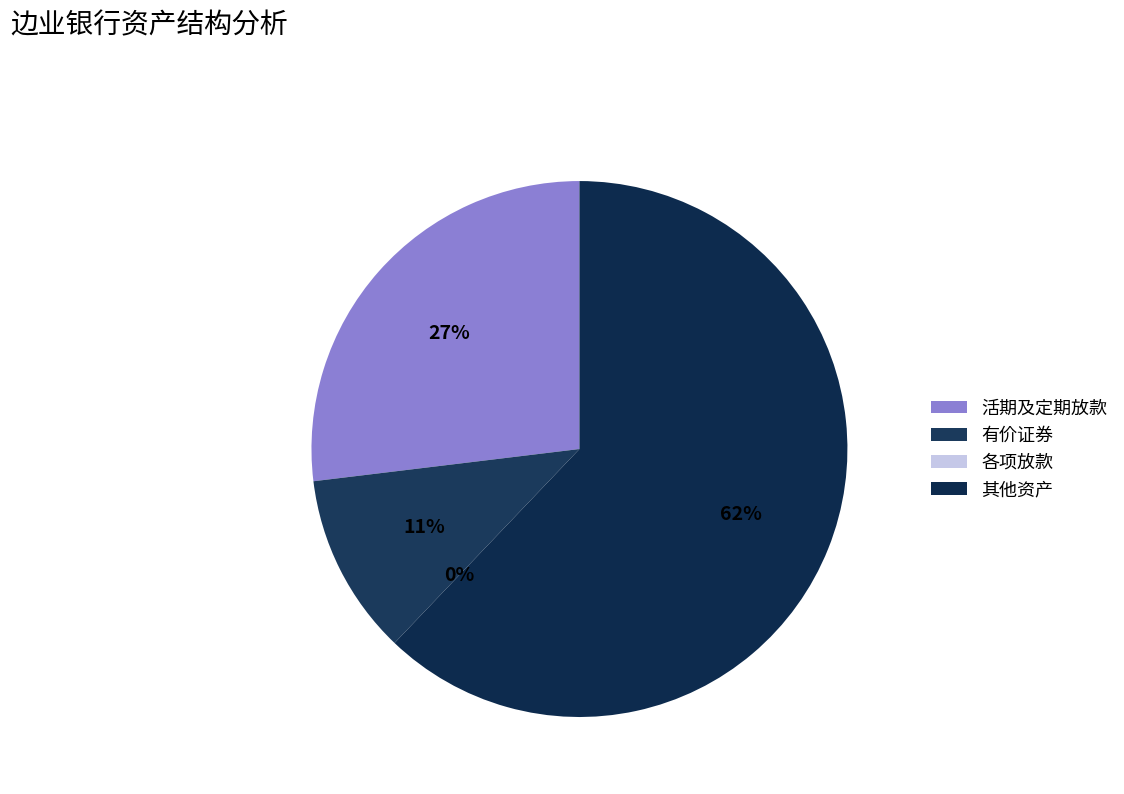

How many slices are in this pie chart?

2